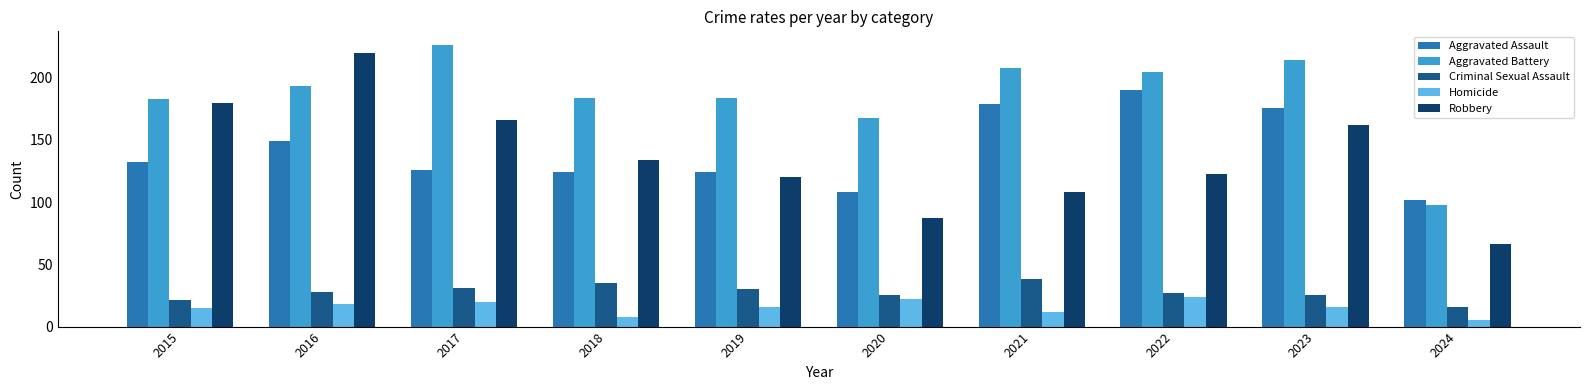

Reading right to left, list all the values displayed in this chart.

Aggravated Assault: 102	176	190	179	108	124	124	126	149	132
Aggravated Battery: 98	214	205	208	168	184	184	226	193	183
Criminal Sexual Assault: 16	25	27	38	25	30	35	31	28	21
Homicide: 5	16	24	12	22	16	8	20	18	15
Robbery: 66	162	123	108	87	120	134	166	220	180